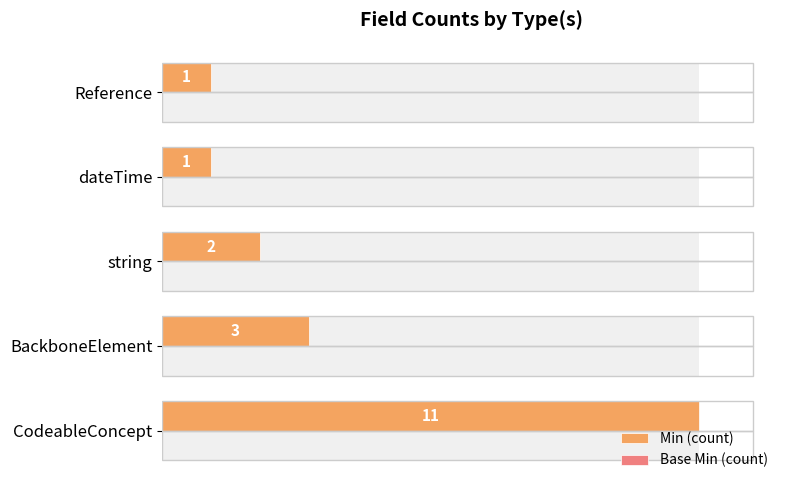

What is the greatest value displayed?

11.0